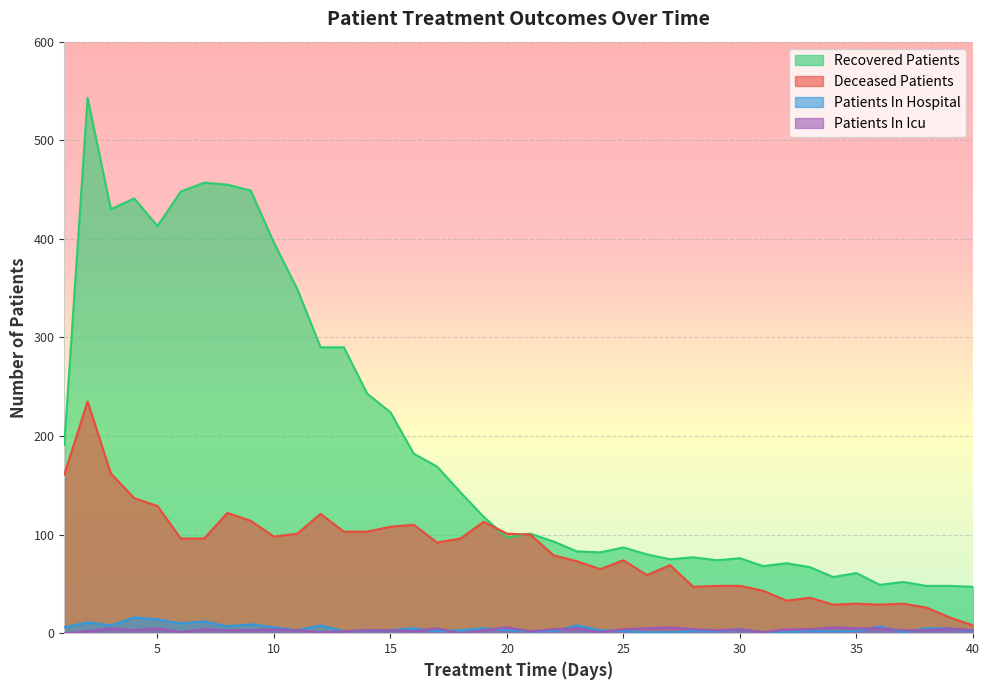

Reading left to right, transcribe all the data shown in this chart.

recovered_patients: 191	543	430	441	413	448	457	455	449	396	349	290	290	243	224	182	169	143	118	97	101	93	83	82	87	80	75	77	74	76	68	71	67	57	61	49	52	48	48	47
deceased_patients: 161	235	162	137	129	96	96	122	114	98	101	121	103	103	108	110	92	96	113	101	100	79	73	65	74	59	69	47	48	48	43	33	36	29	30	29	30	26	16	8
patients_in_hospital: 6	11	8	16	14	10	12	7	9	6	3	8	2	3	3	5	2	3	5	3	2	2	8	3	2	1	1	2	2	4	1	1	2	2	2	7	1	5	5	2
patients_in_icu: 0	2	5	3	5	1	4	3	3	4	3	1	2	3	3	2	5	0	3	6	2	4	5	1	4	5	6	4	3	4	1	4	4	6	5	5	3	3	5	3